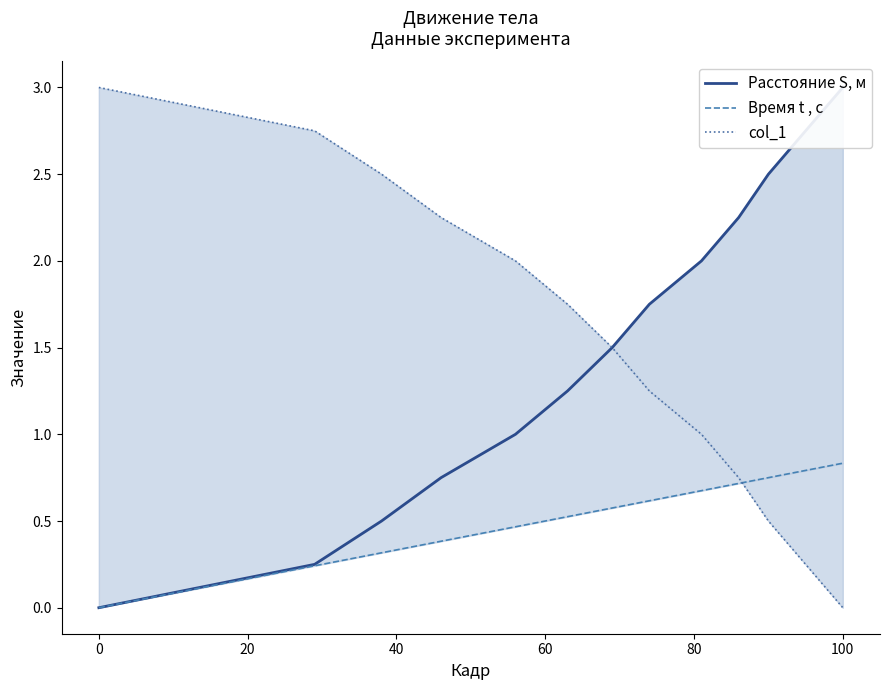

How many data points in col_1 are less than 1?

3